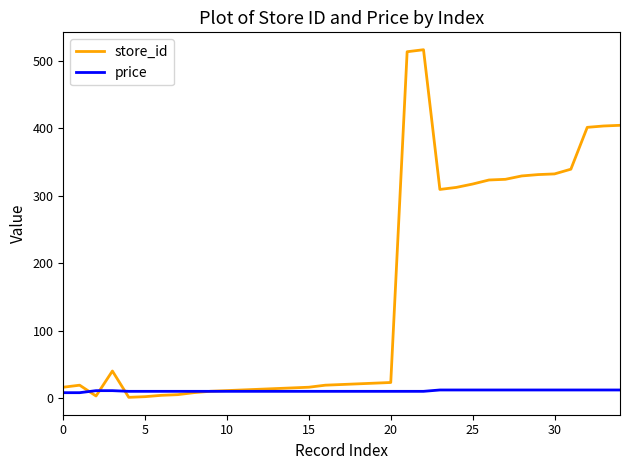

What is the greatest value displayed?

516.0